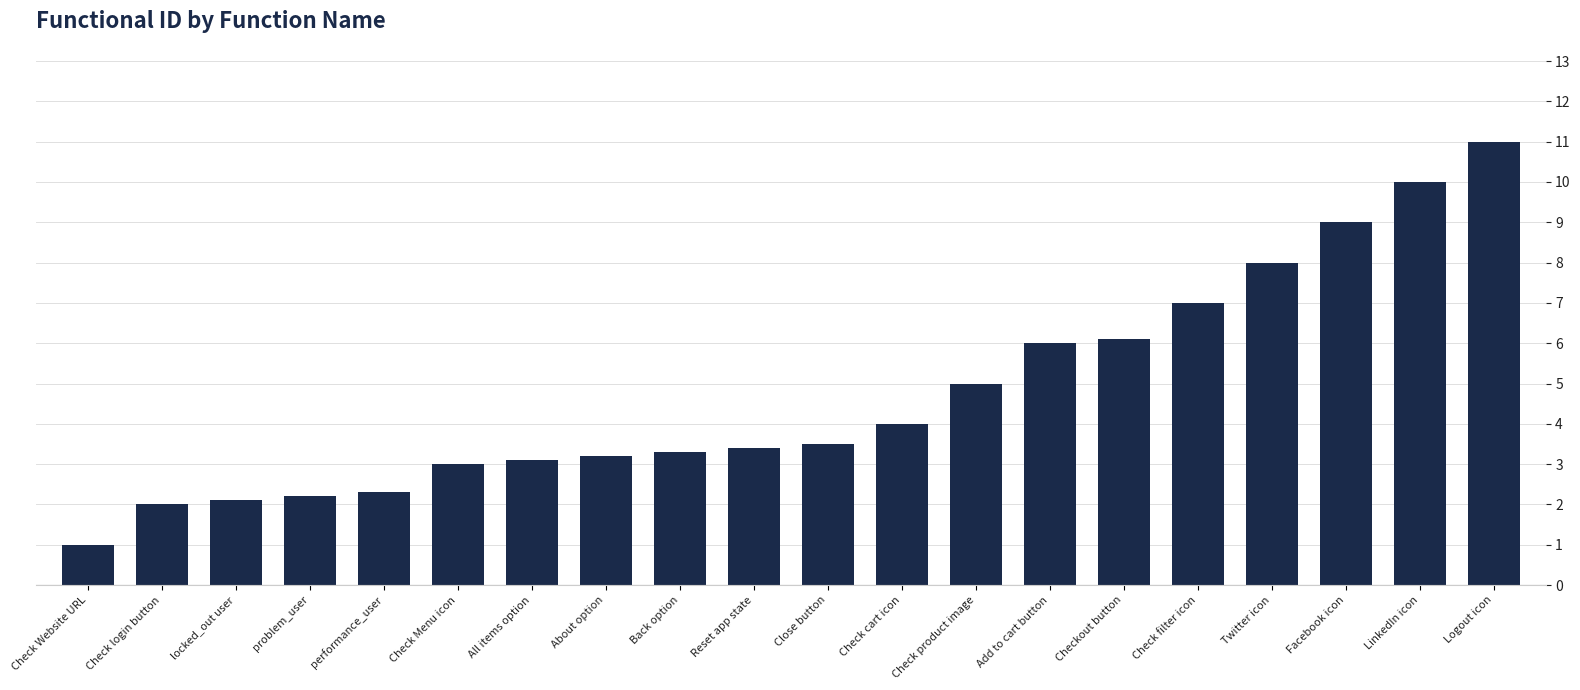

Read the value at Back option.

3.3